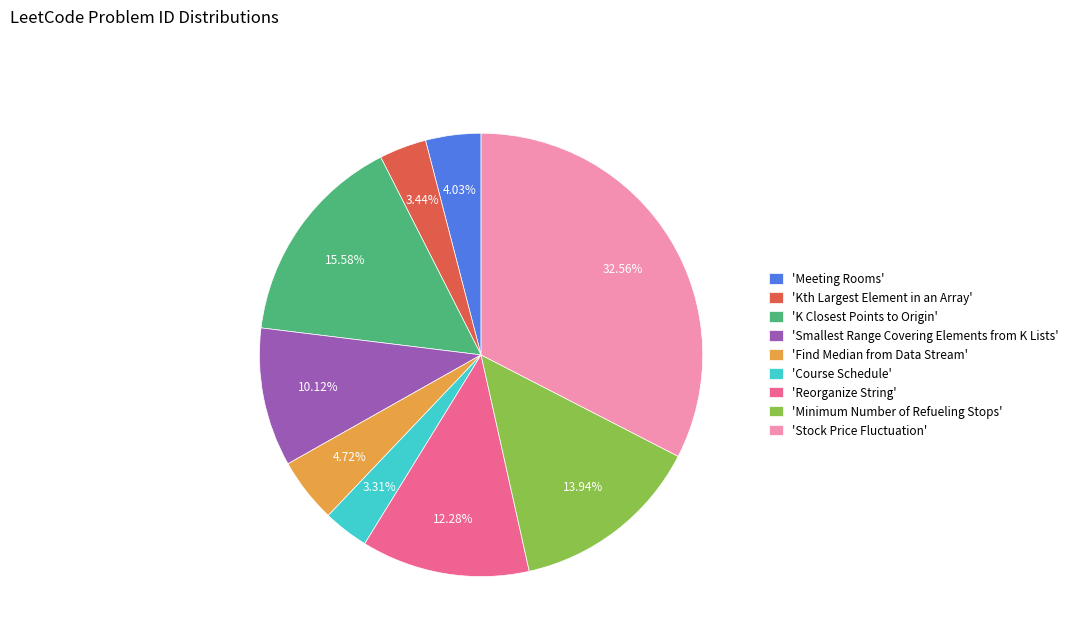

Does 'Course Schedule' represent more than half of the total?

No